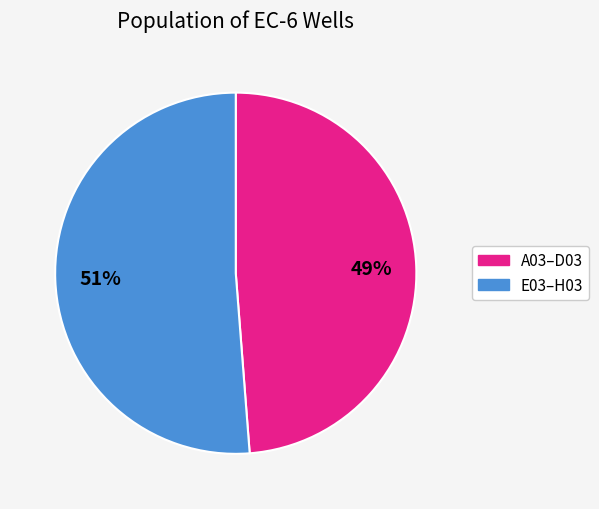

To the nearest percent, what is the average slice percentage?

50%